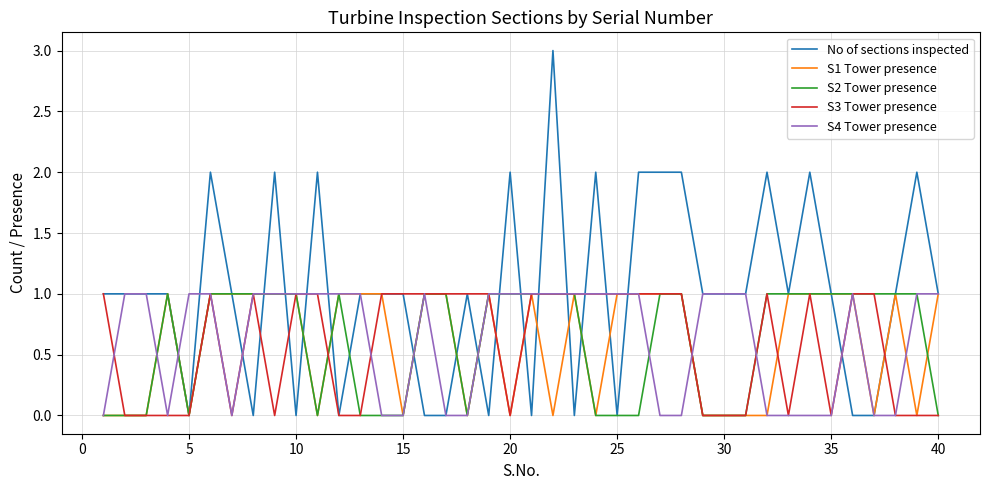

How many values in the S1 Tower presence series are below 1?

16